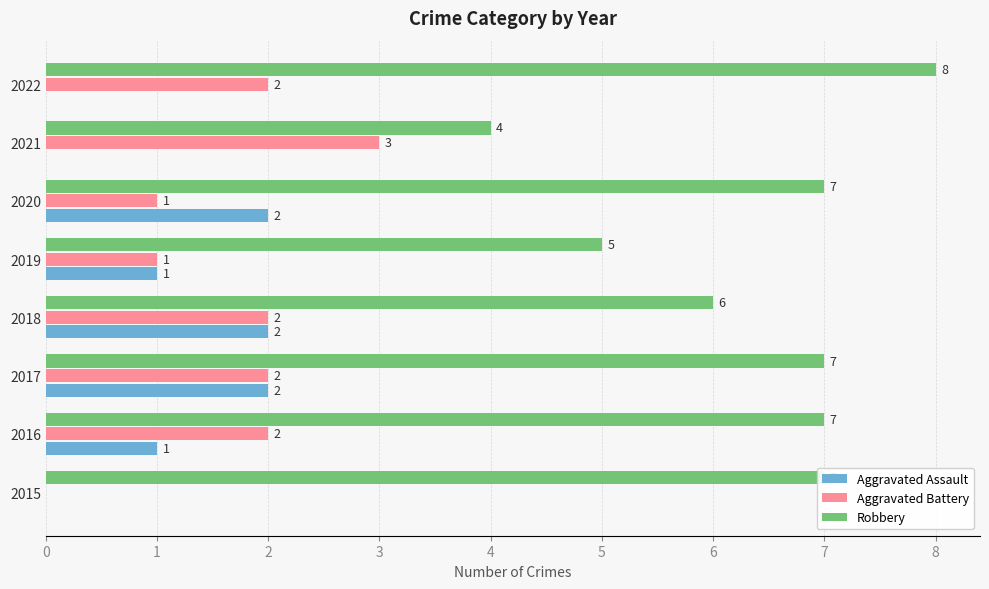

Which series has the largest total across all categories?

Robbery